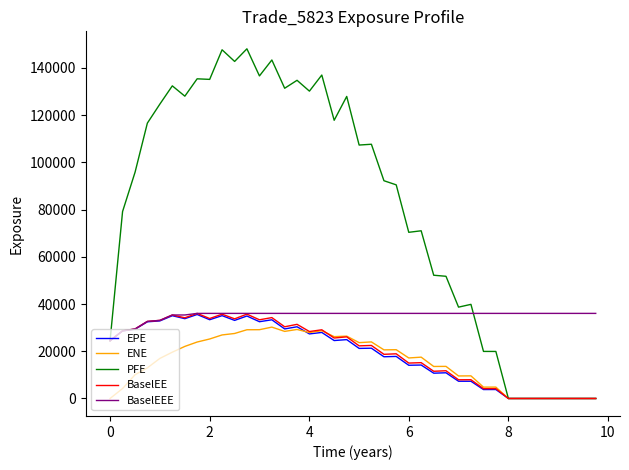

What is the highest value of the BaselEEE series?

36041.1